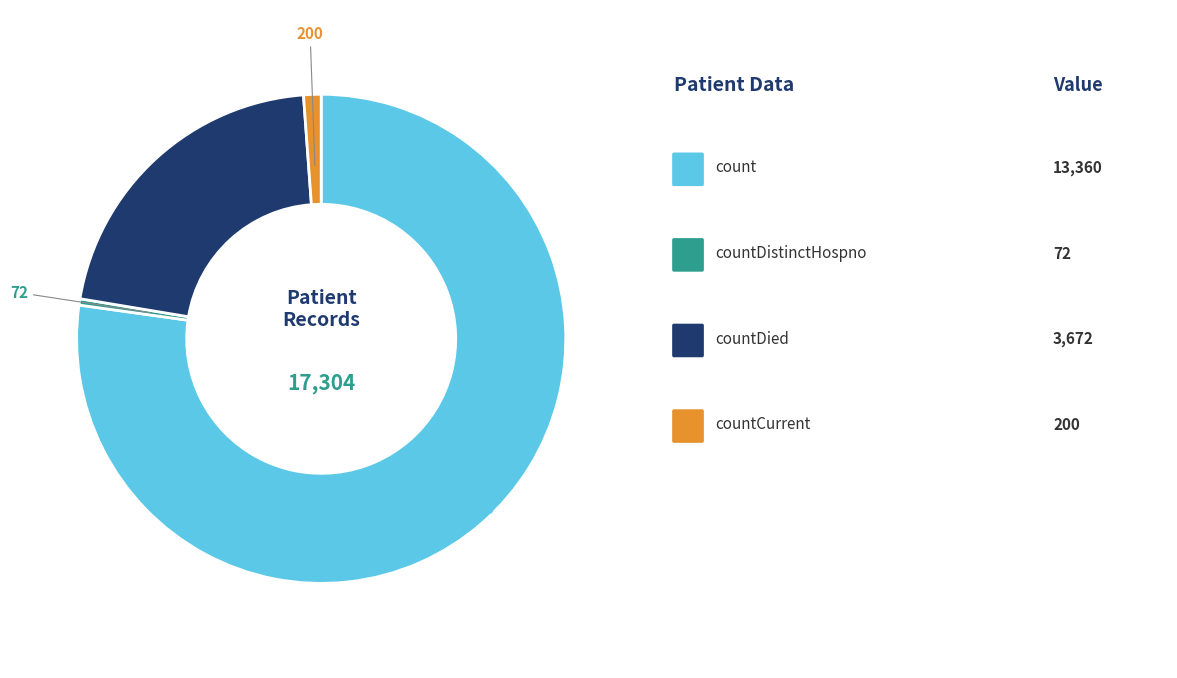

Is there a majority slice in this chart?

Yes